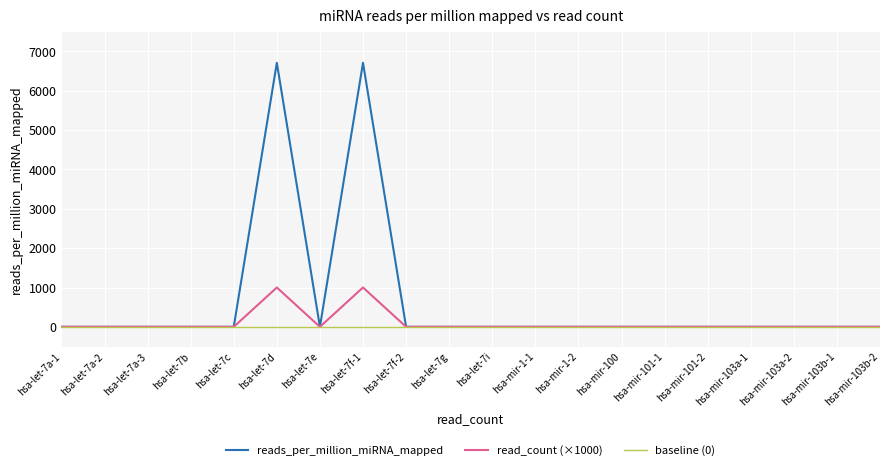

What is the average value of the read_count (×1000) series?

100.0